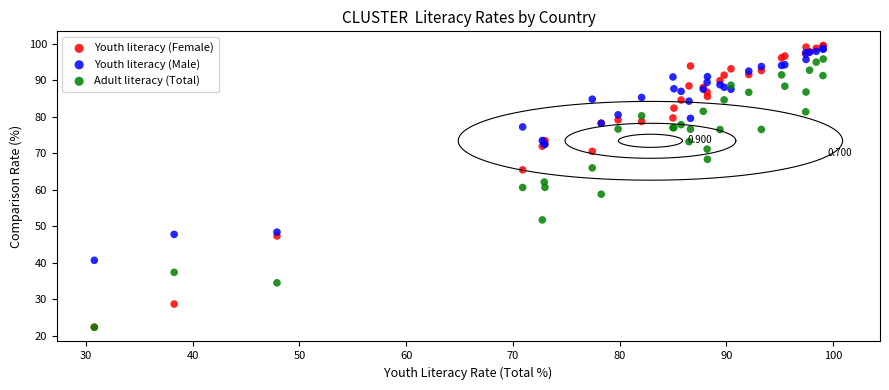

What are all the series names shown in the legend?

Youth literacy (Female), Youth literacy (Male), Adult literacy (Total)